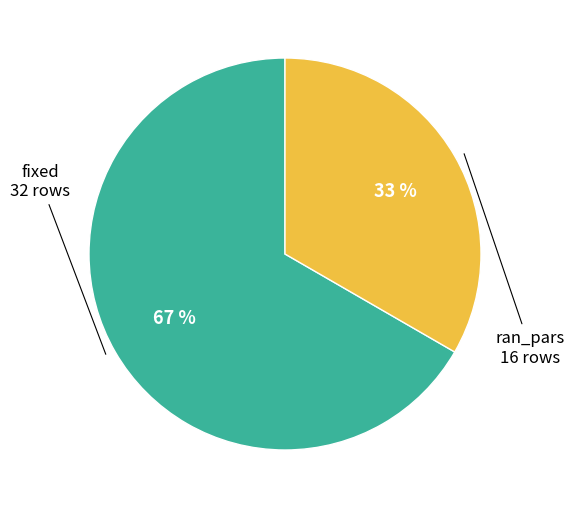

To the nearest percent, what is the combined percentage of ran_pars and fixed?

100%